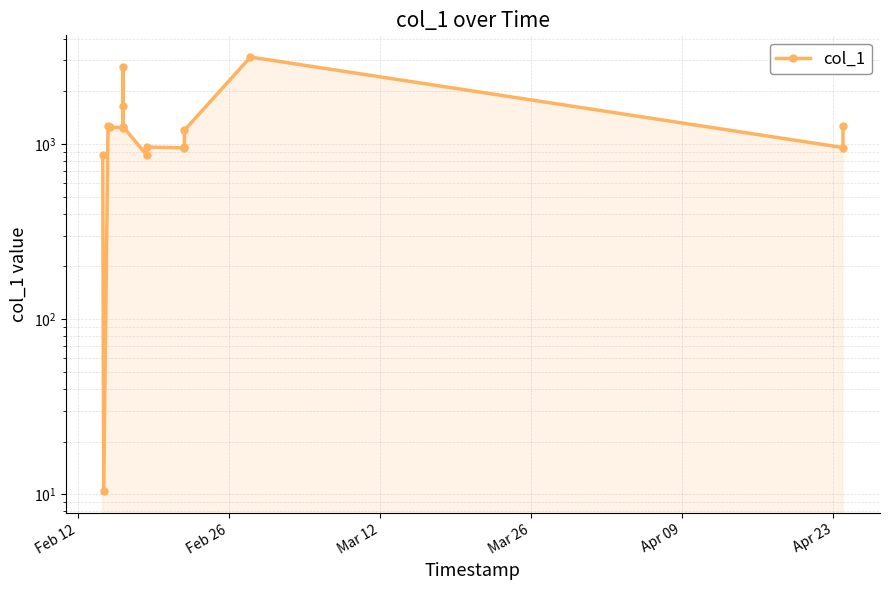

Reading left to right, transcribe all the data shown in this chart.

861.5	10.4	1268.0	1242.9	1242.0	1250.3	1638.4	2755.7	1250.2	865.4	961.0	951.3	963.2	1196.7	3135.8	954.1	1266.4